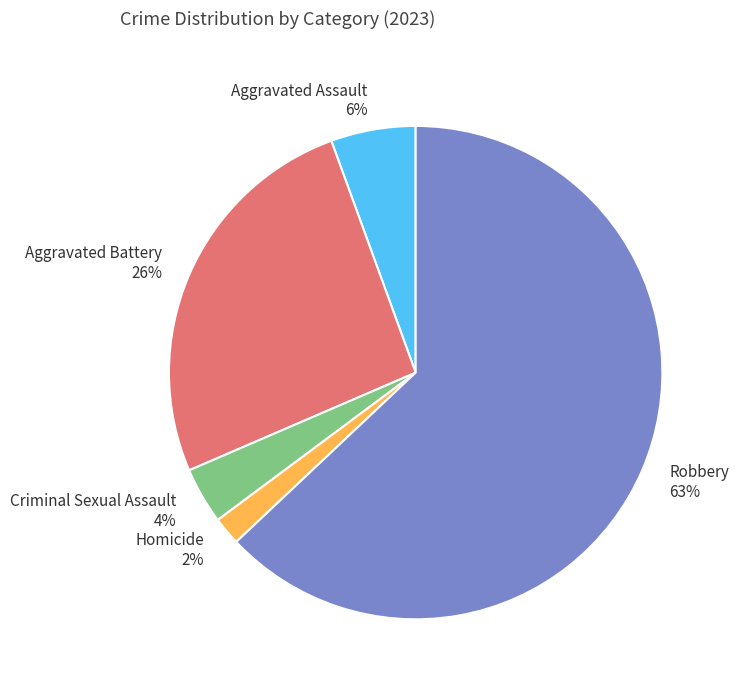

How many slices are in this pie chart?

5